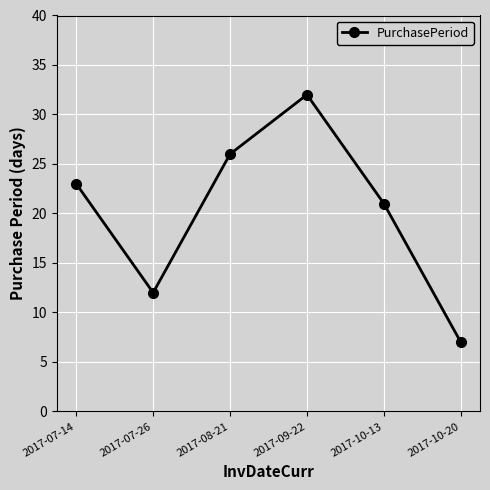

What is the difference between the values at 2017-08-21 and 2017-07-14?

3